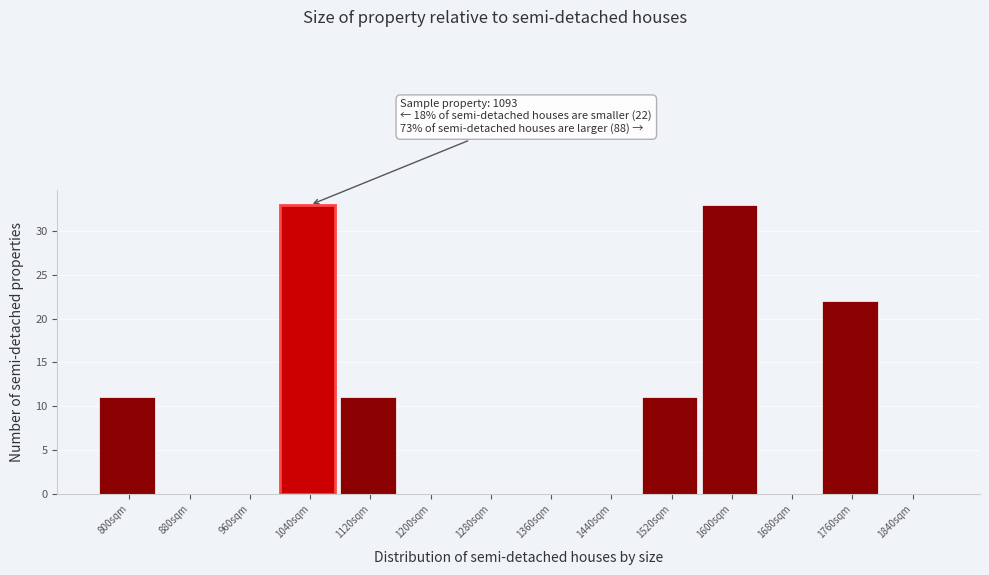

Reading left to right, transcribe all the data shown in this chart.

800sqm=11	880sqm=0	960sqm=0	1040sqm=33	1120sqm=11	1200sqm=0	1280sqm=0	1360sqm=0	1440sqm=0	1520sqm=11	1600sqm=33	1680sqm=0	1760sqm=22	1840sqm=0